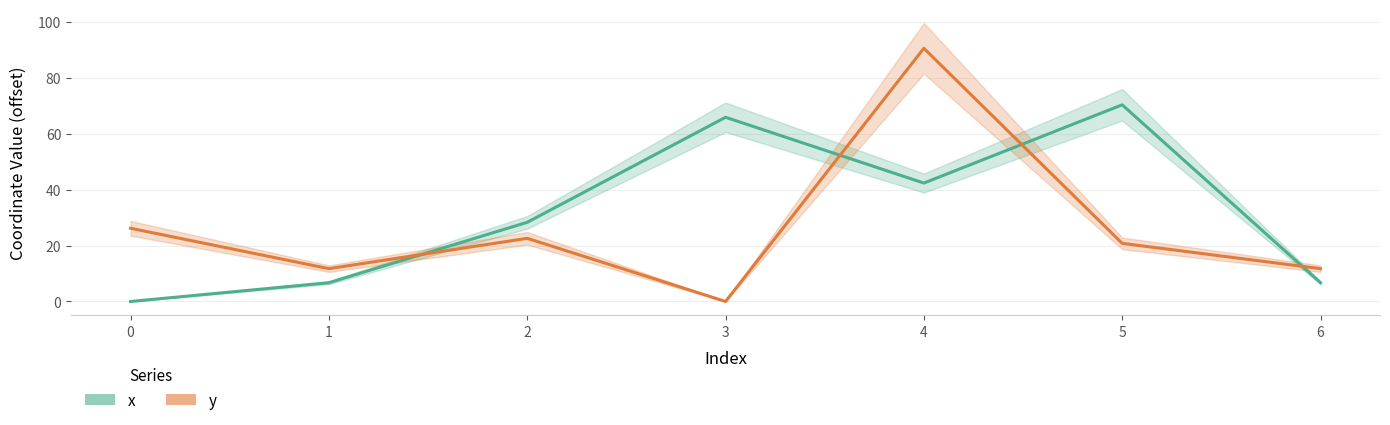

Reading right to left, extract all data points from this chart.

x: 6=6.7	5=70.4	4=42.4	3=65.9	2=28.3	1=6.7	0=0.0
y: 6=11.7	5=20.8	4=90.6	3=0.0	2=22.6	1=11.7	0=26.2